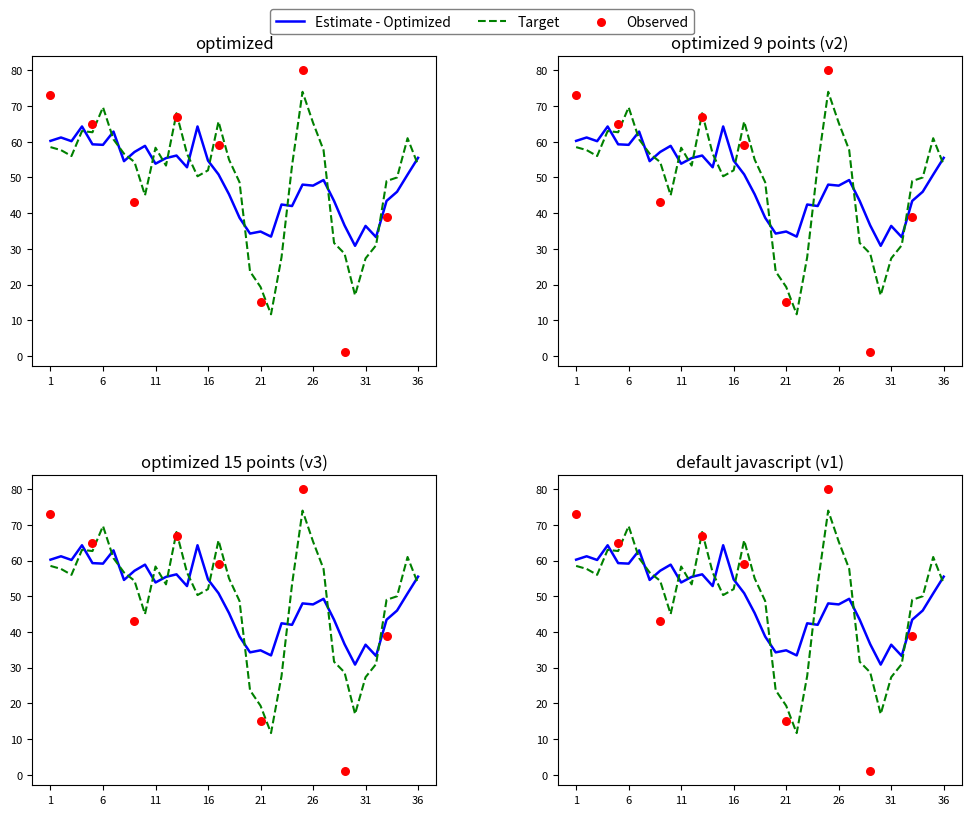

Between 14 and 10, which is larger?

10